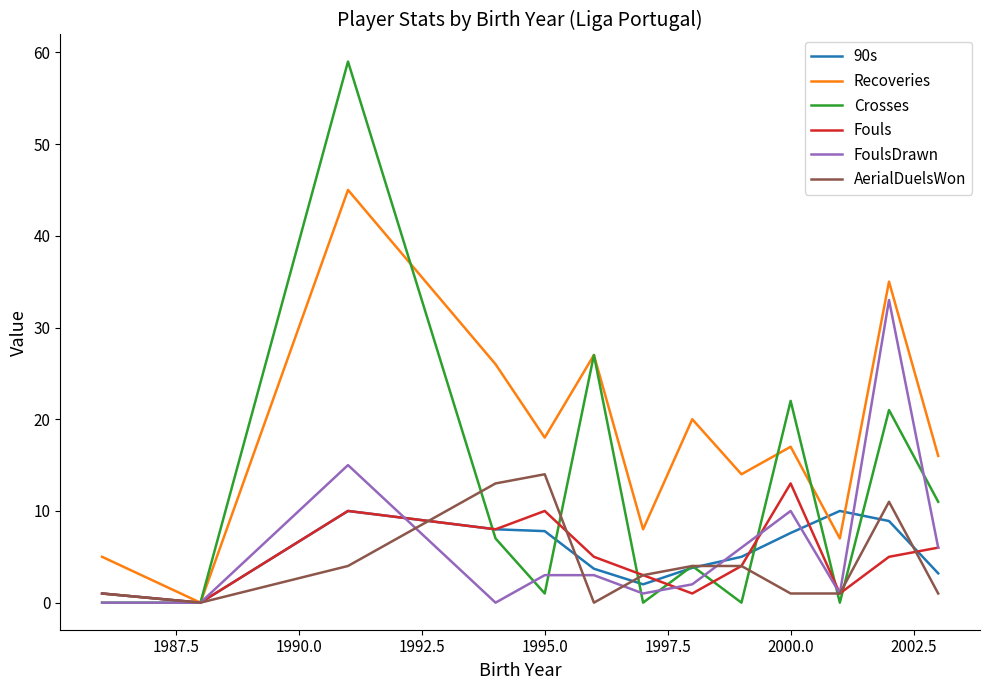

In 90s, how many points are higher than both neighbors (excluding endpoints)?

2